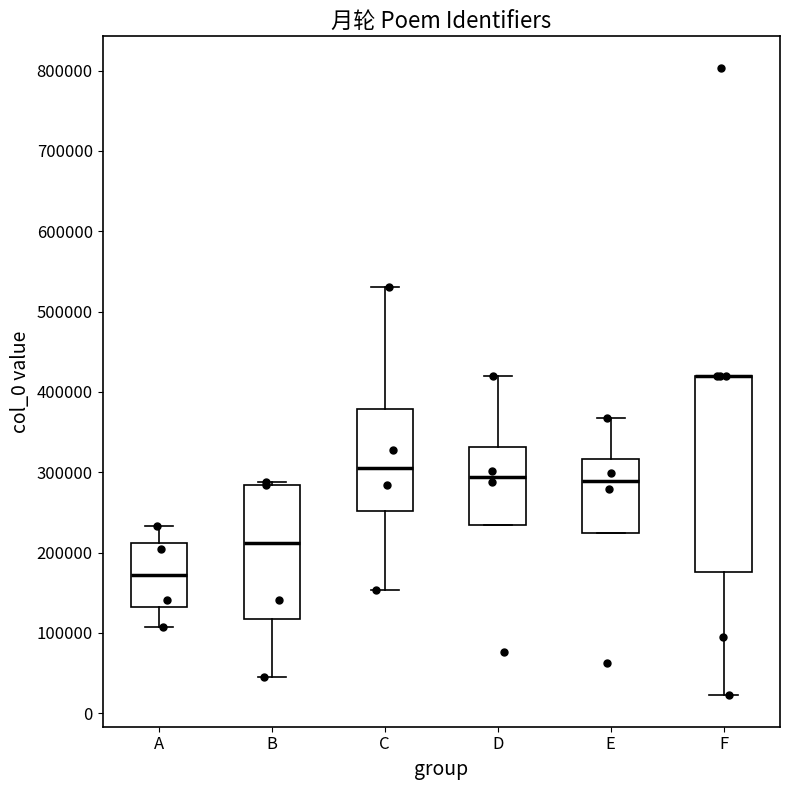

Where does the upper whisker of the box for D end on the y-axis? The values are not printed on the chart, so give them approximately, as read against the axis.

420000